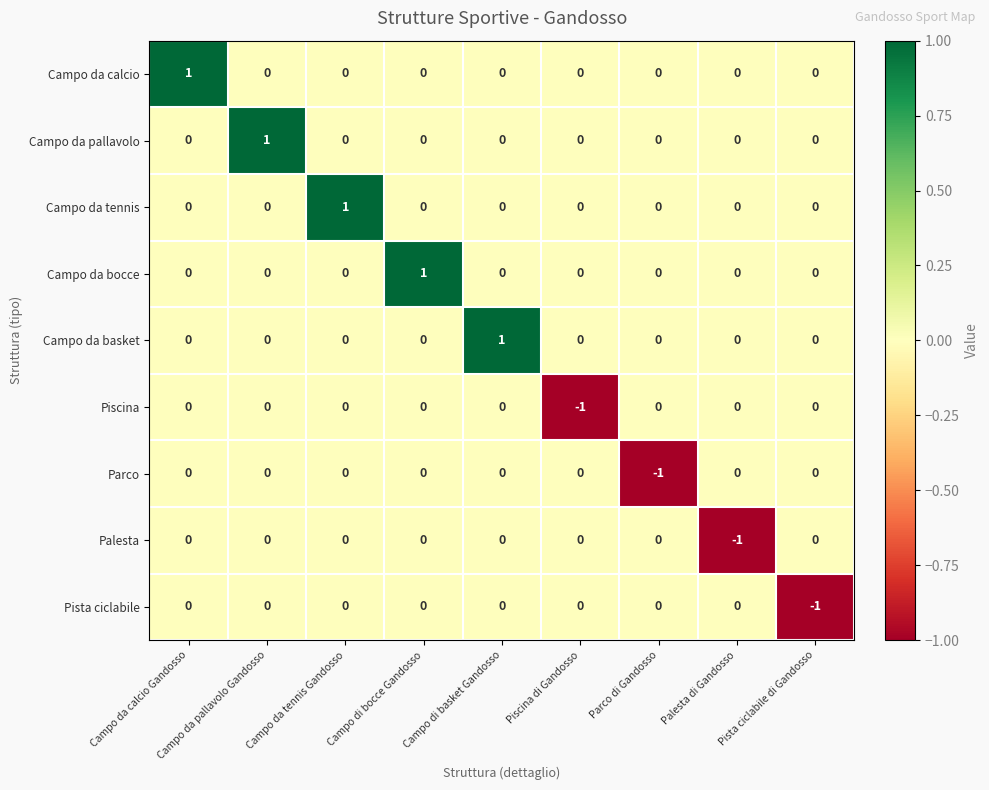

The value of Piscina at Palesta di Gandosso is -1. True or false?

False